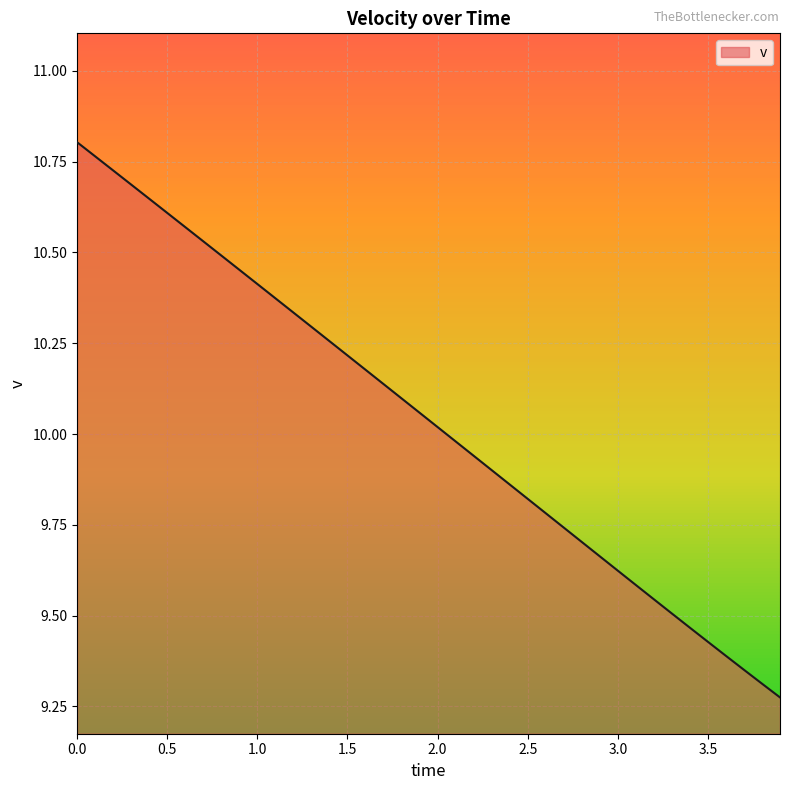

What is the difference between the maximum and minimum values?

1.5